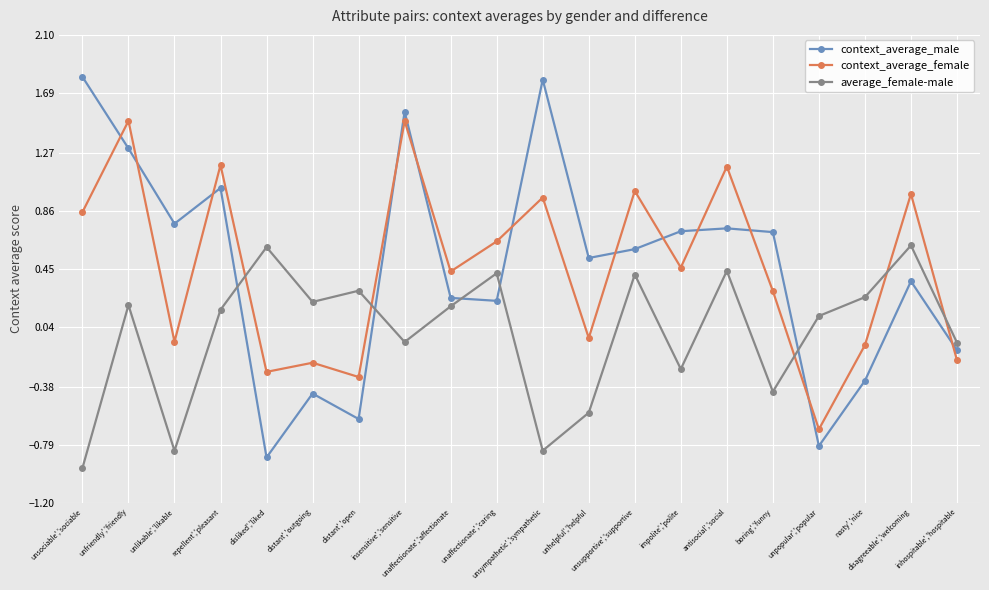

At which label does context_average_female first exceed 0?

unsociable','sociable